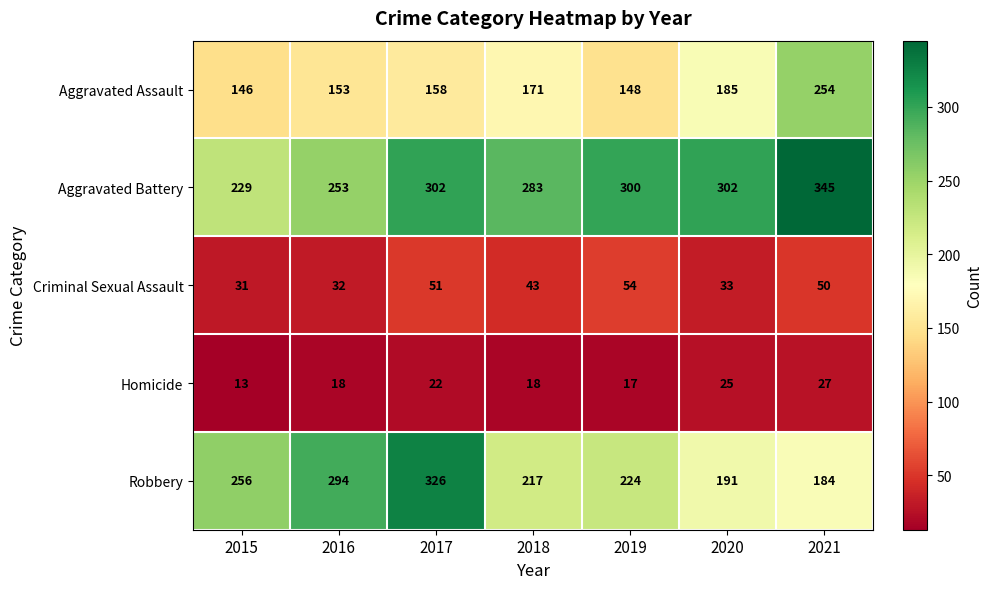

How many categories are shown in the chart?

7